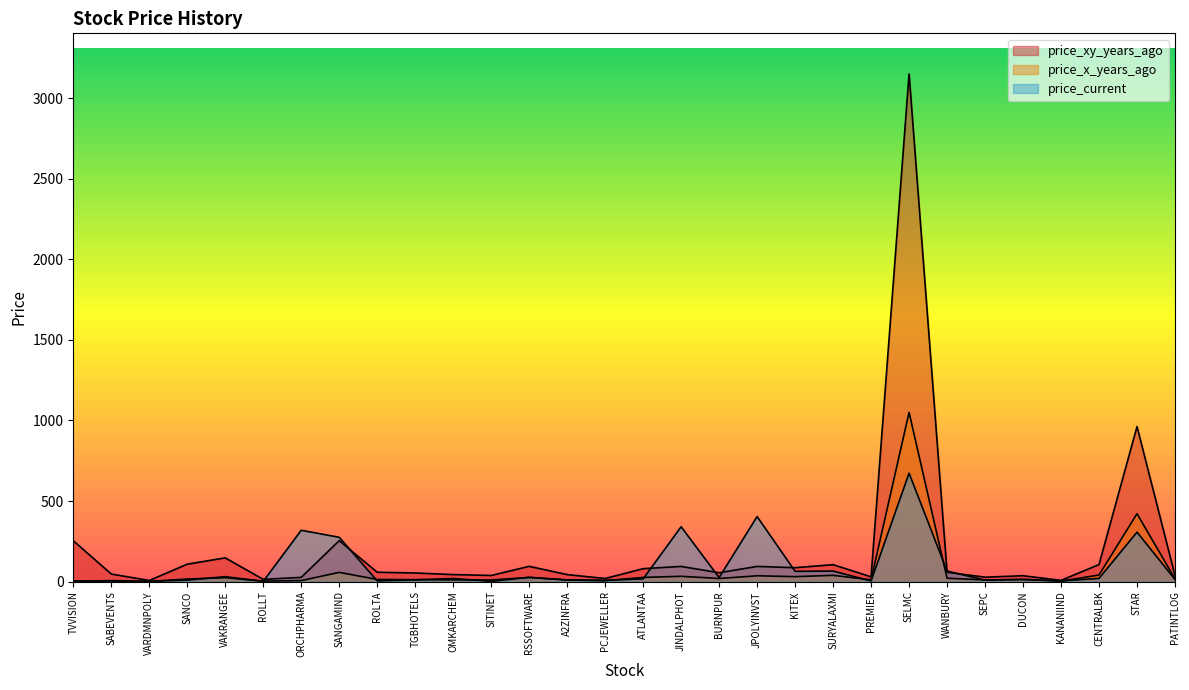

True or false: price_current and price_xy_years_ago intersect in this chart.

True